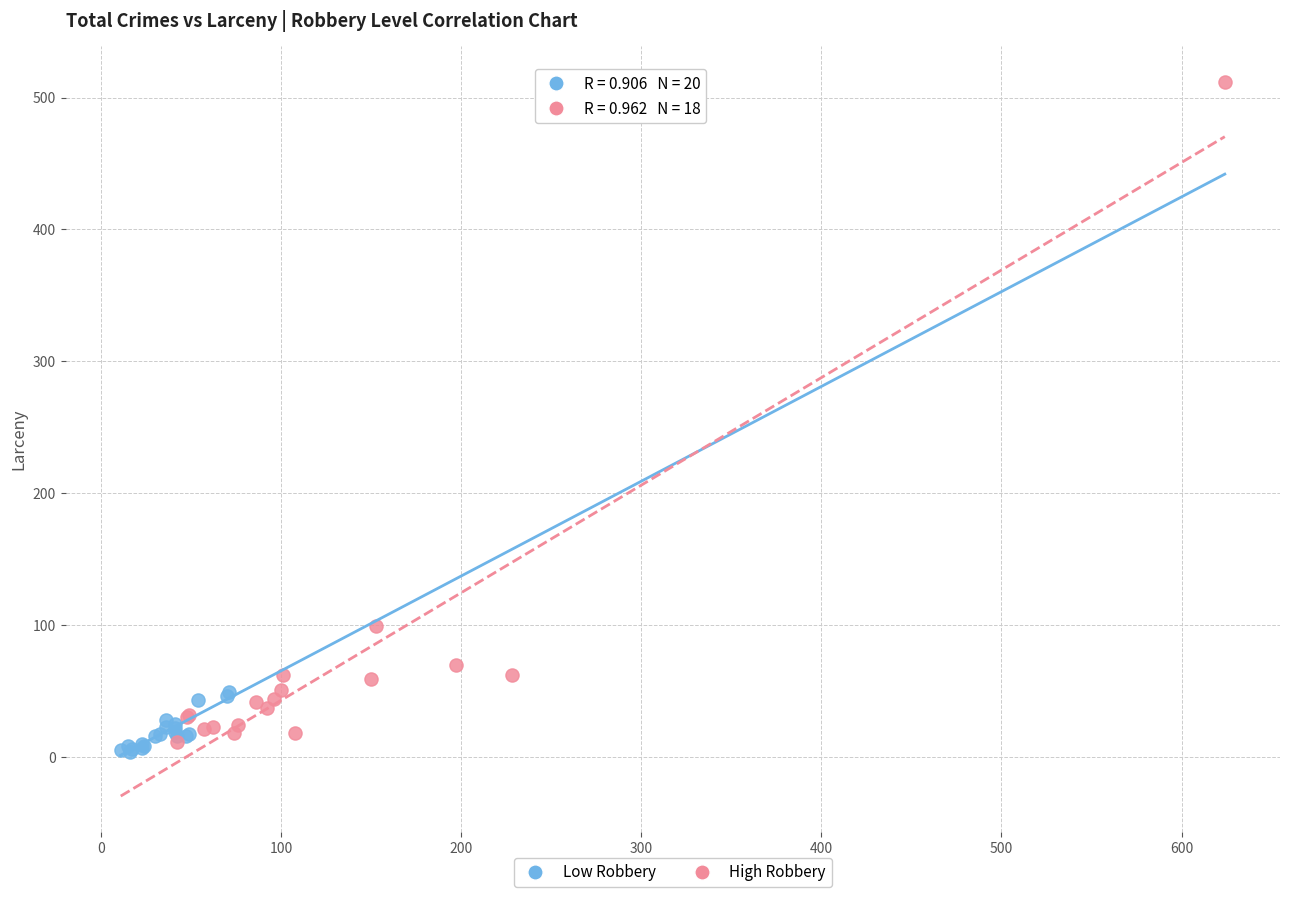

Which series contains the highest Y value?

High Robbery